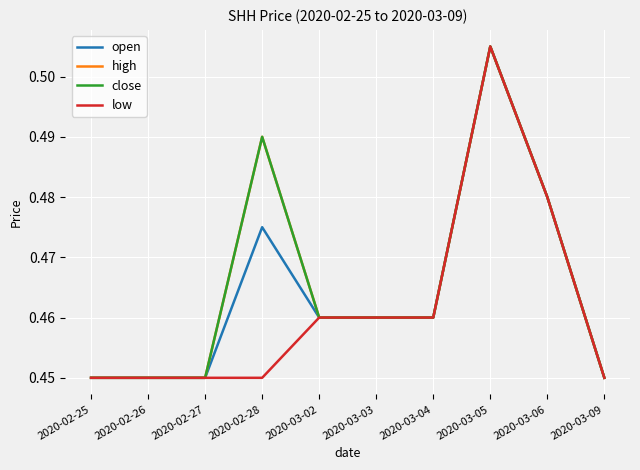

At which category does close reach its first local peak?

2020-02-28